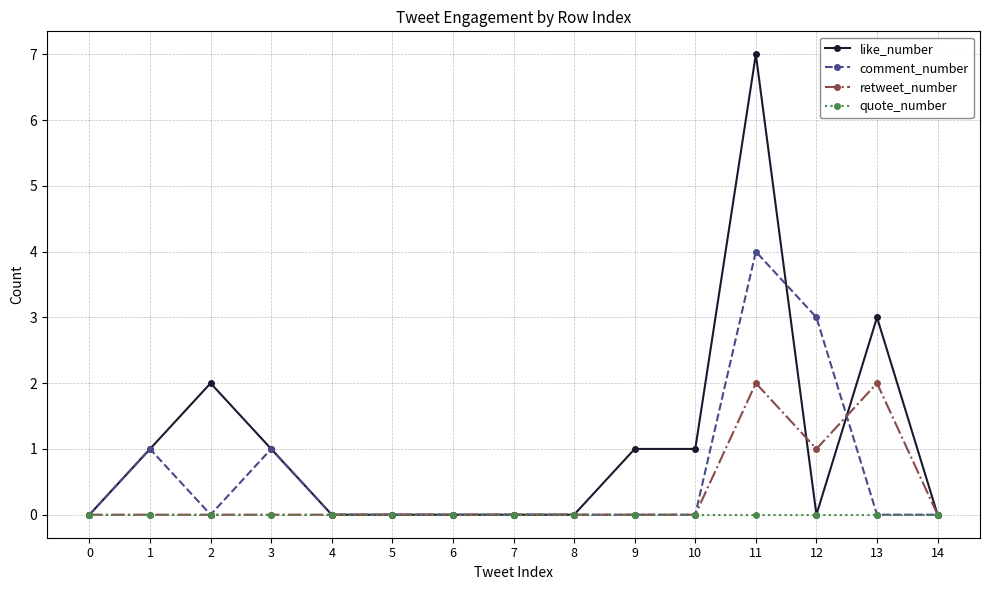

The value of retweet_number at 5 is 1. True or false?

False